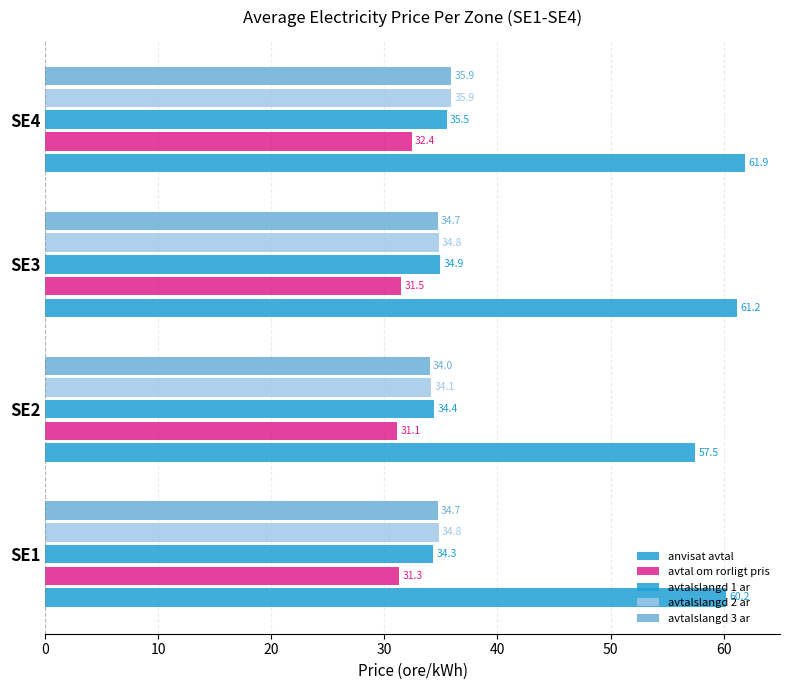

How many categories are shown in the chart?

4